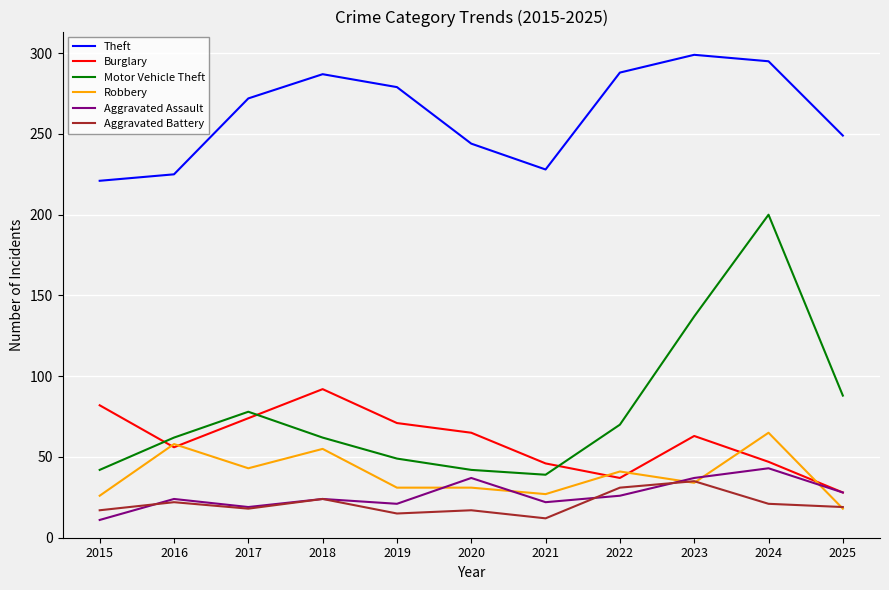

Is the value of Theft at 2016 greater than the value of Motor Vehicle Theft at 2022?

Yes